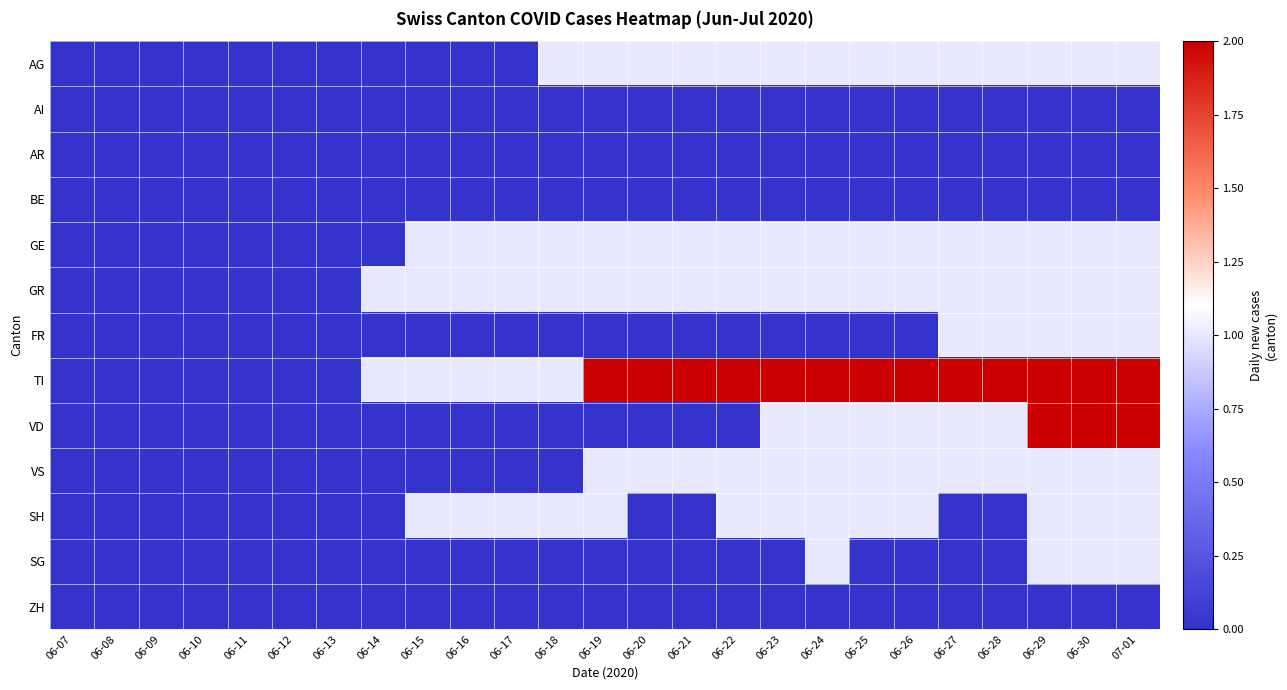

Which series has the widest spread of values?

TI